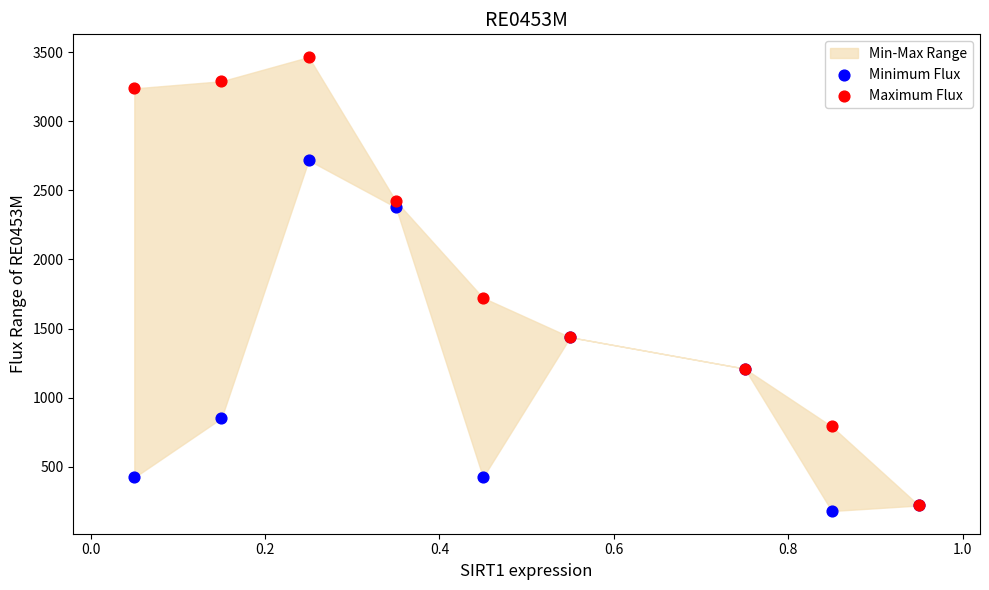

In the Maximum Flux series, what Y value is closest to 1842?

1722.7